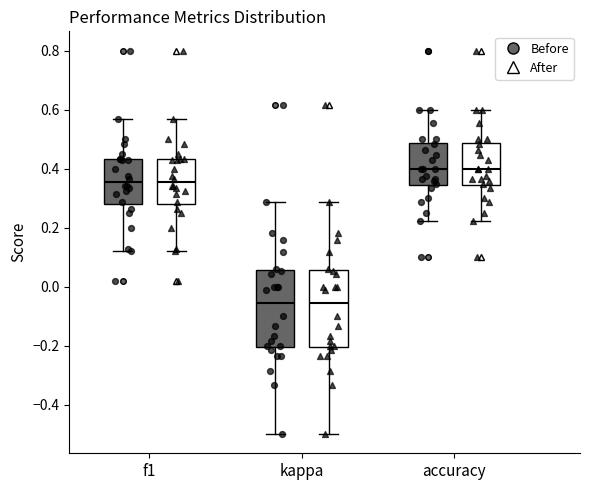

Where does the upper whisker of the box for kappa (After) end on the y-axis? The values are not printed on the chart, so give them approximately, as read against the axis.

0.28